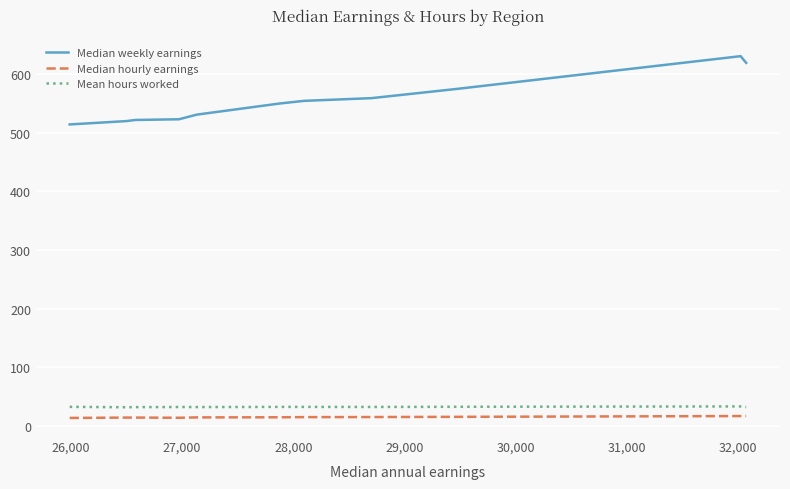

What is the maximum value shown in the chart?

630.7